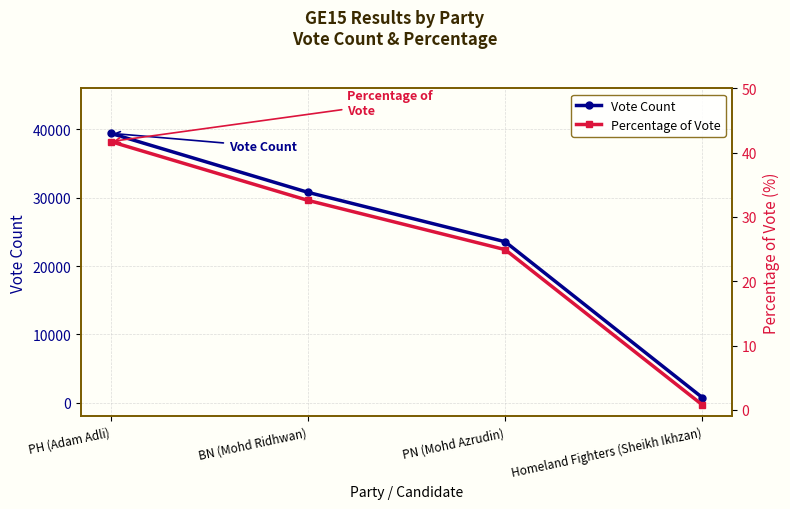

What is the sum of the Vote Count values at Homeland Fighters (Sheikh Ikhzan) and BN (Mohd Ridhwan)?

31519